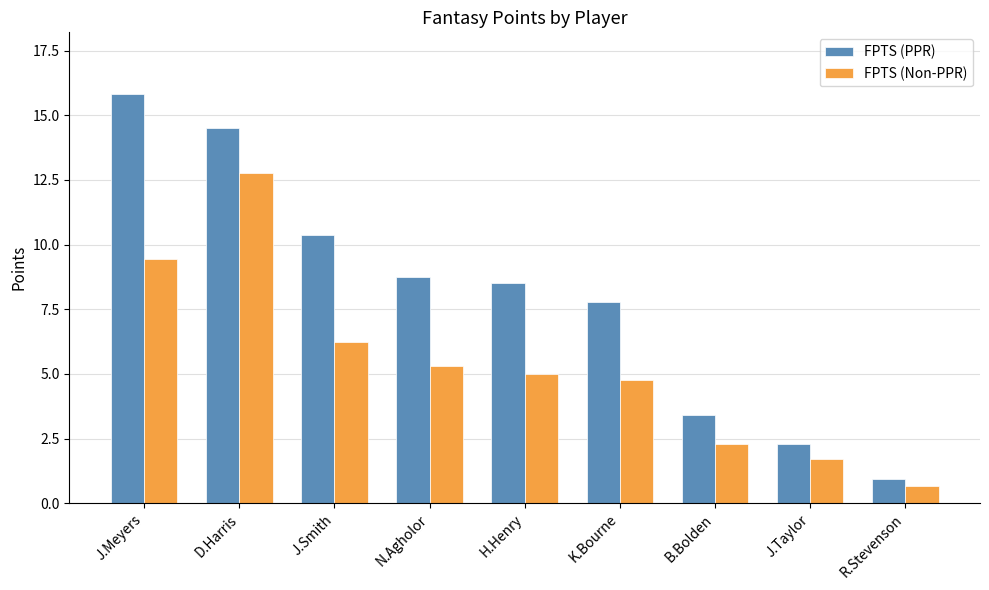

What is the total value across all series at J.Meyers?

25.3